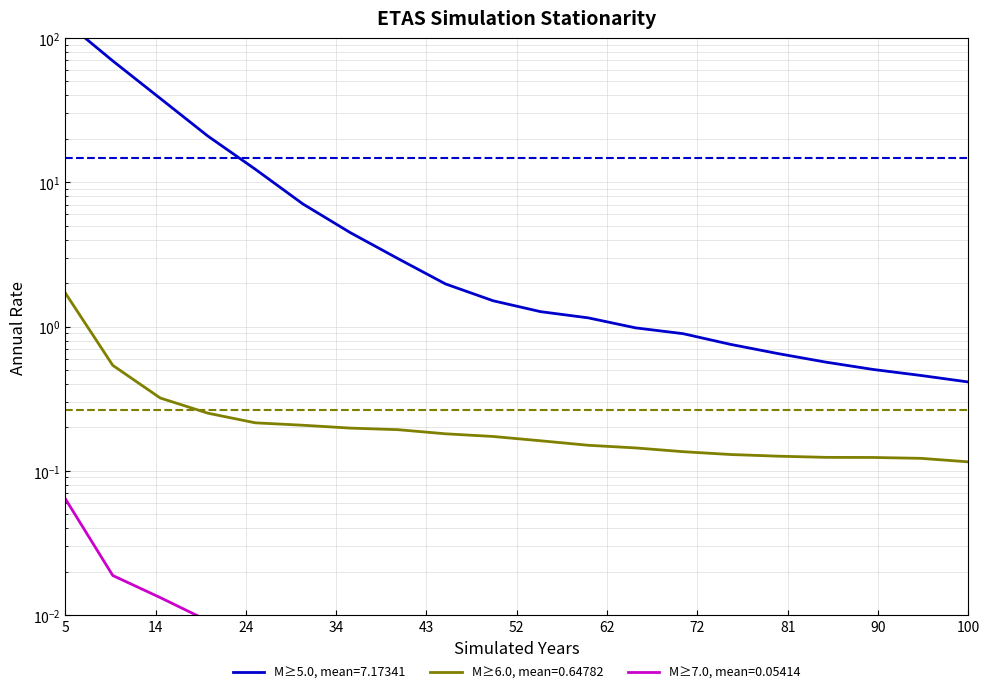

True or false: M≥7.0, mean=0.05414 has a value of 0.0 at 52.

False